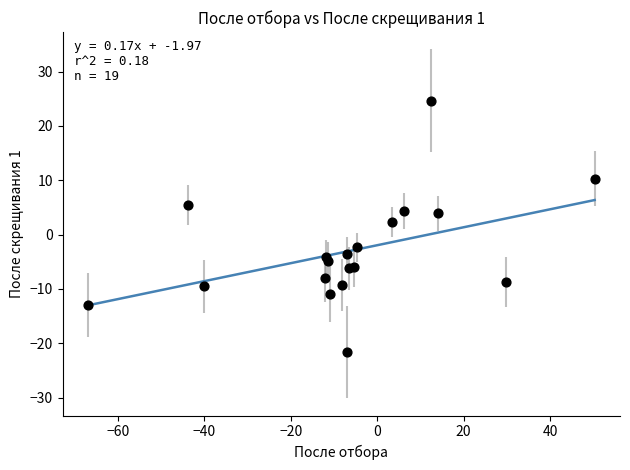

What Y value in the scatter plot is closest to 1?

2.3